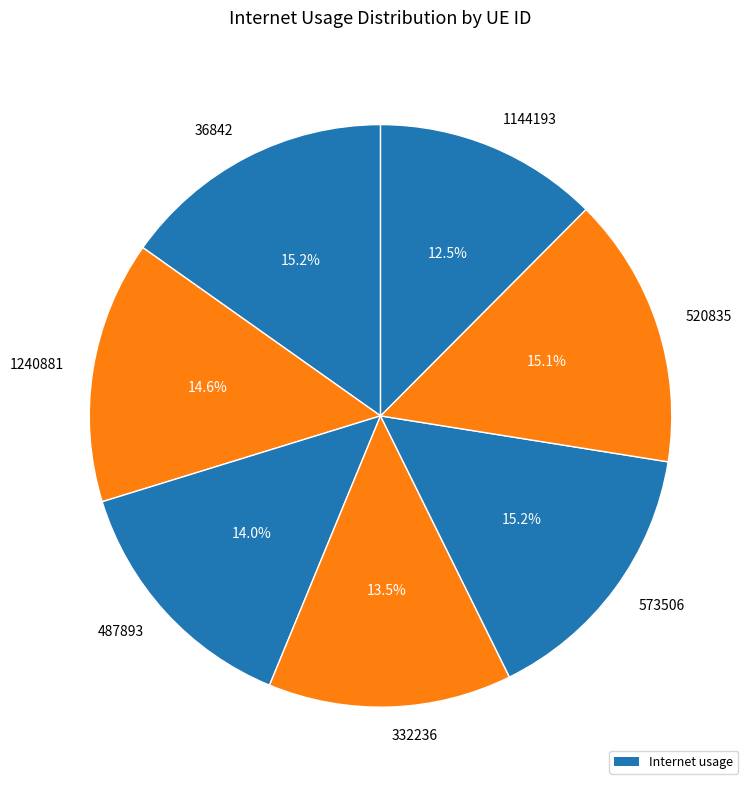

What is the smallest slice in the pie chart?

1144193